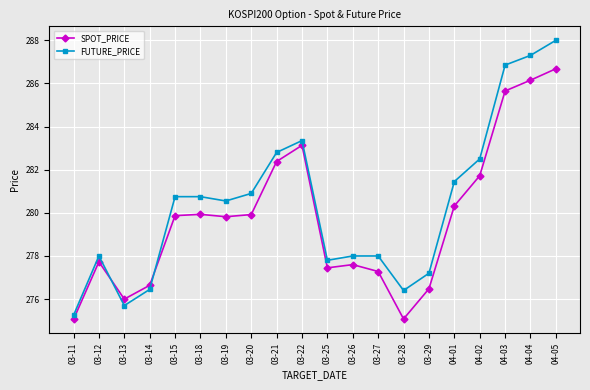

Which series ends up on top after the final intersection of SPOT_PRICE and FUTURE_PRICE?

FUTURE_PRICE